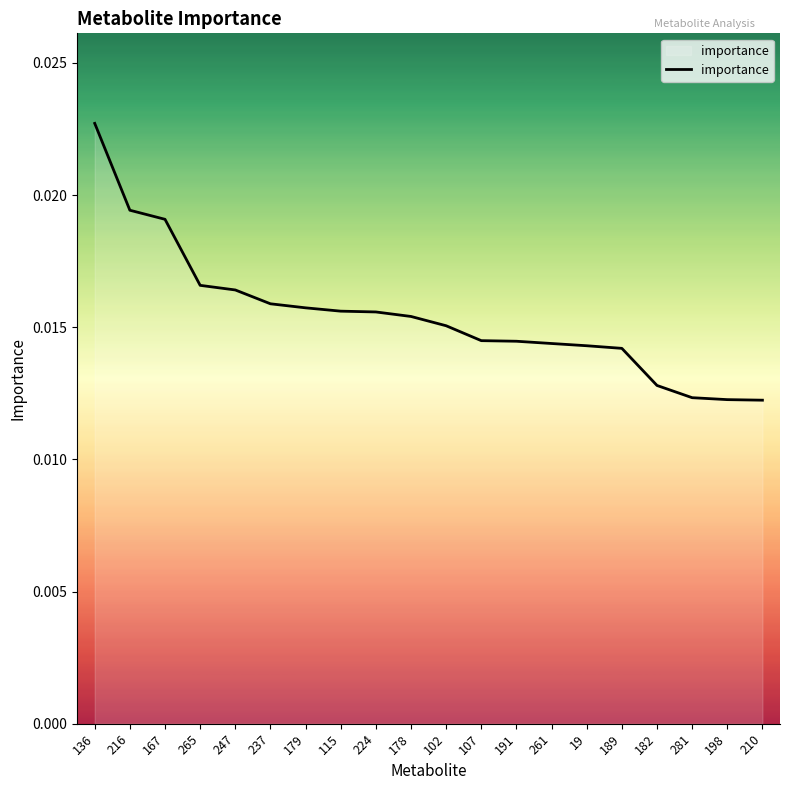

At which category does the chart reach its peak across all series?

136